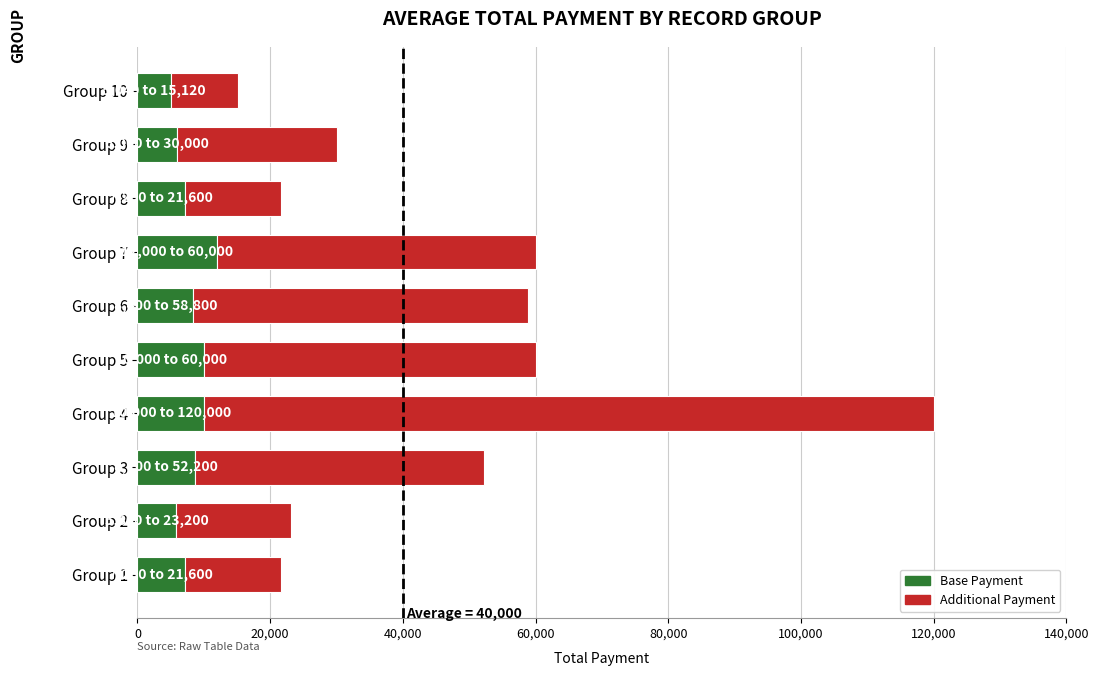

What is the sum of all Base Payment values?

80340